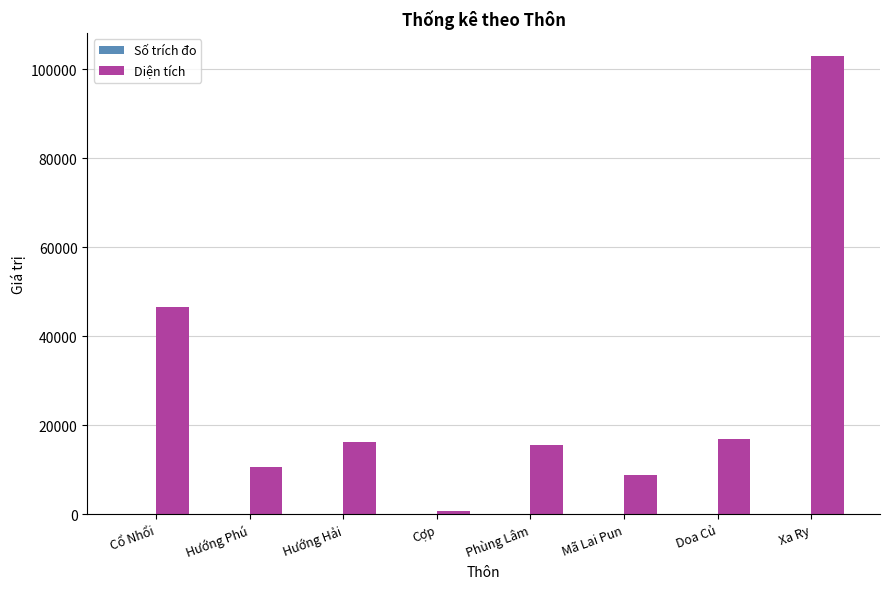

Which series has the widest spread of values?

Diện tích